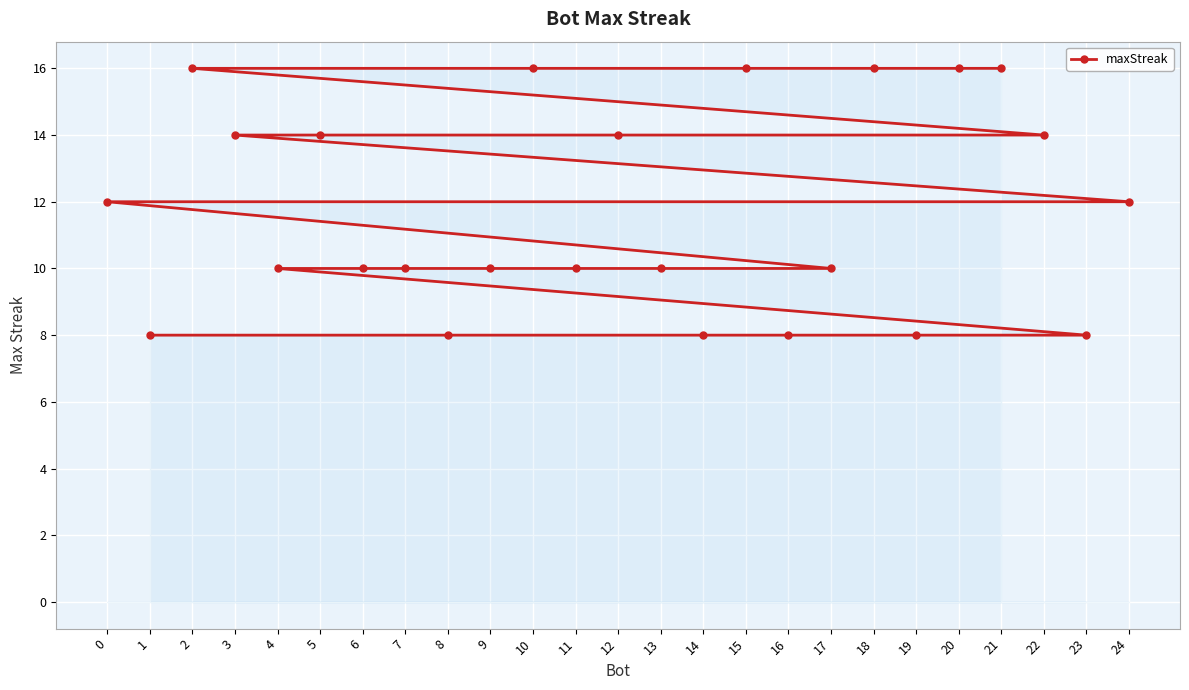

Rank the categories by value from highest to lowest.

21, 20, 18, 15, 10, 2, 22, 12, 5, 3, 24, 0, 17, 13, 11, 9, 7, 6, 4, 23, 19, 16, 14, 8, 1